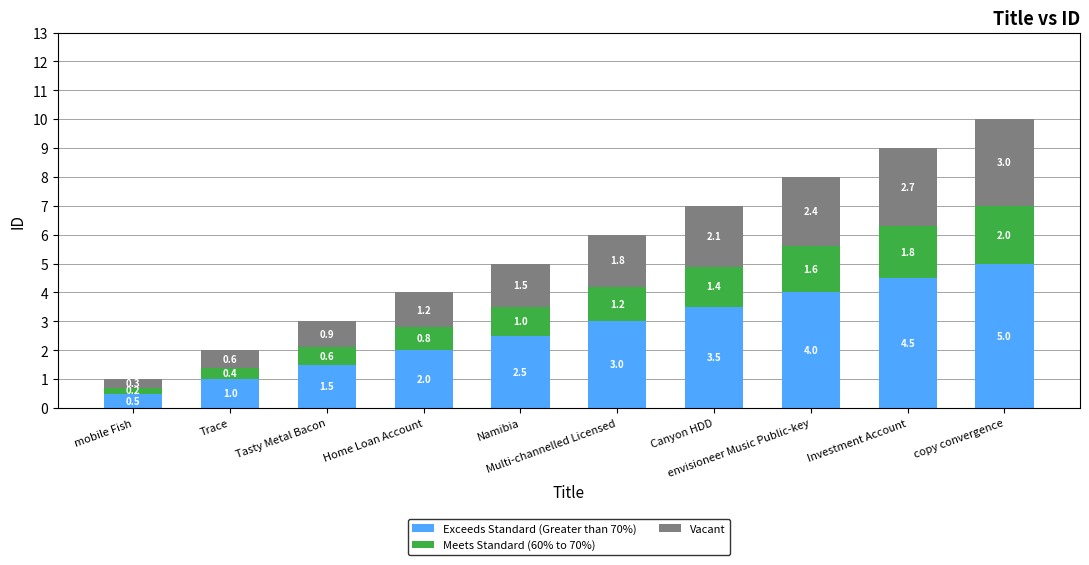

Count the Exceeds Standard (Greater than 70%) values in the range 1 to 4.

7